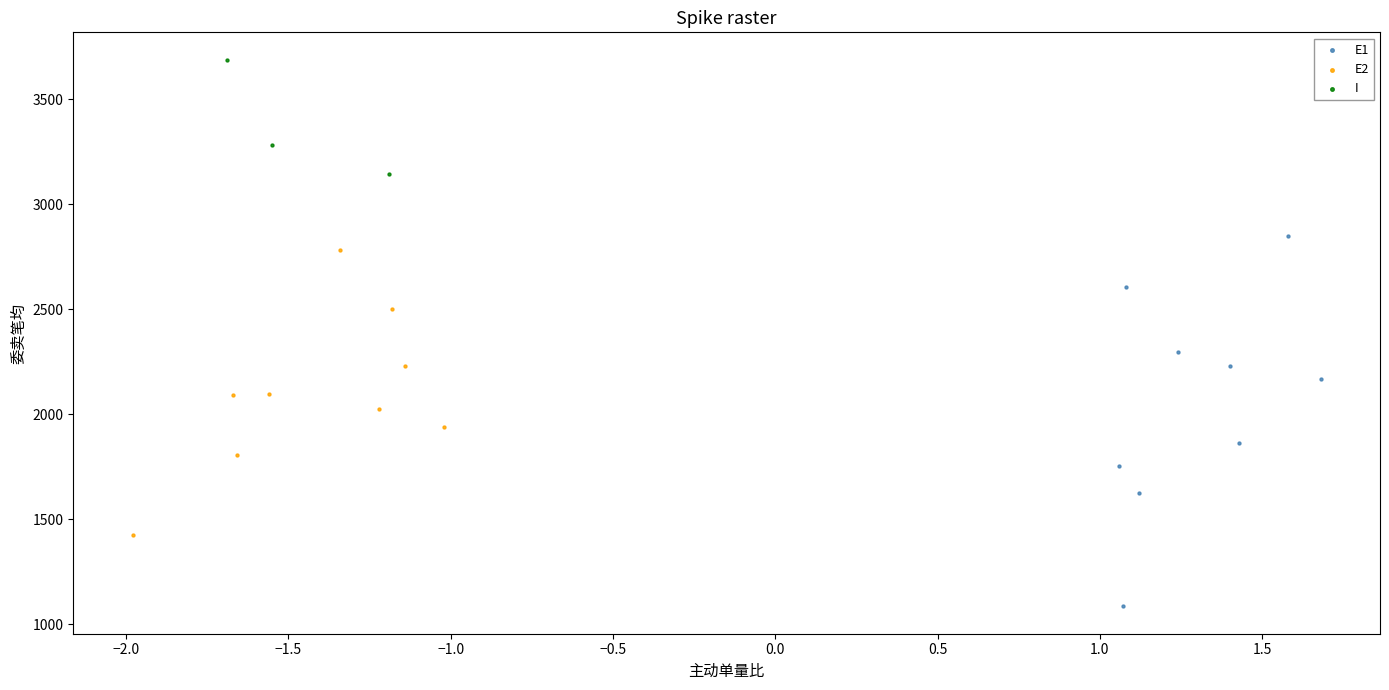

Which series contains the lowest Y value?

E1